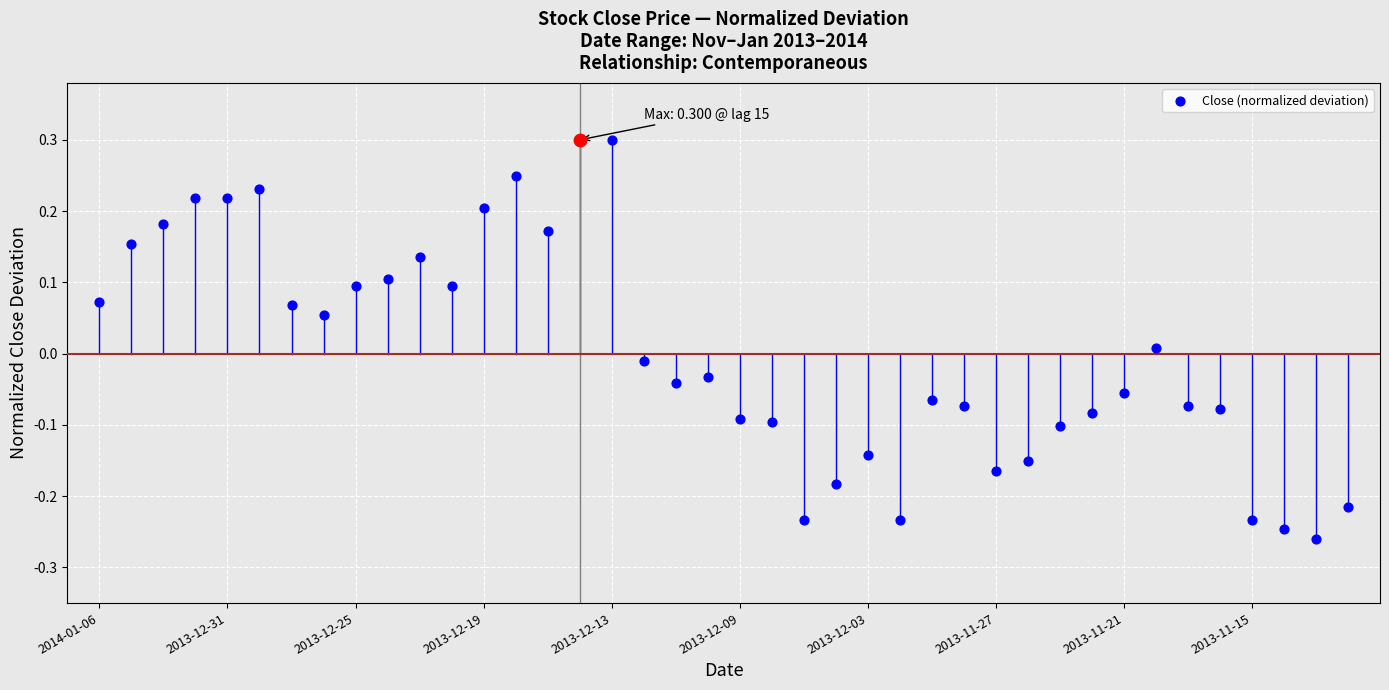

What is the change in value from 11 to 15?

+0.2